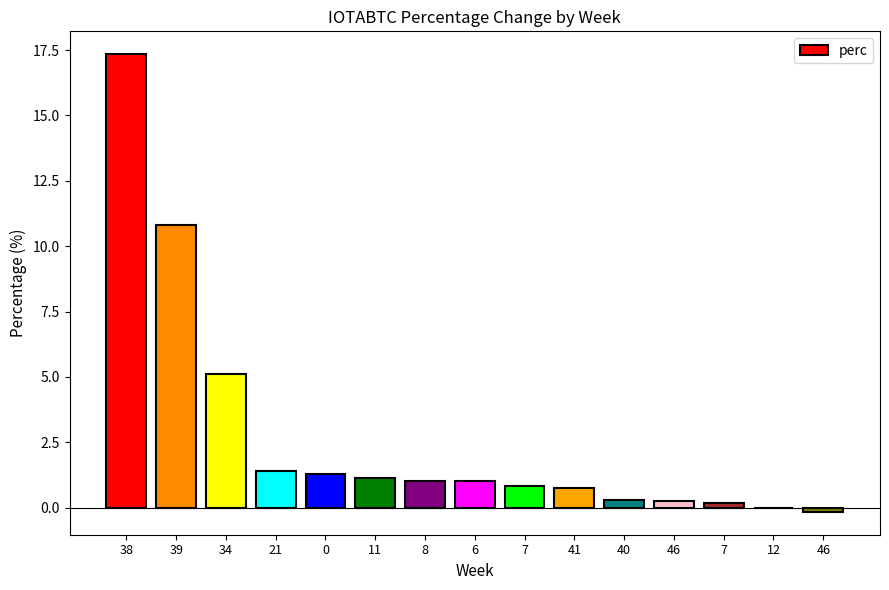

Are the bars horizontal?

No